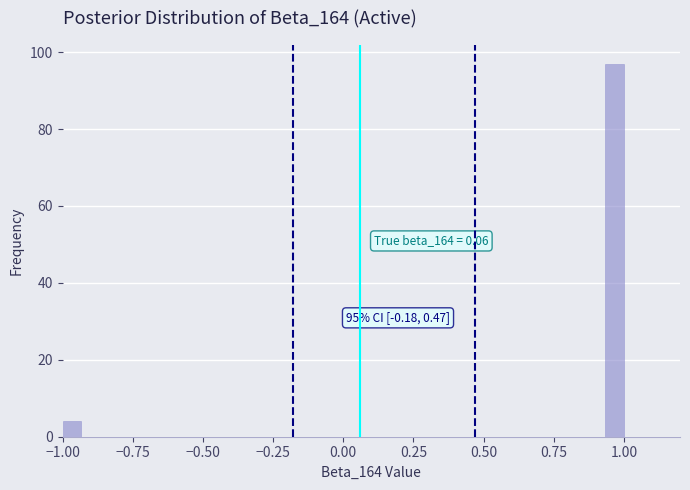

Read against the x-axis, roughly where is the centre of the tallest bar?

0.95